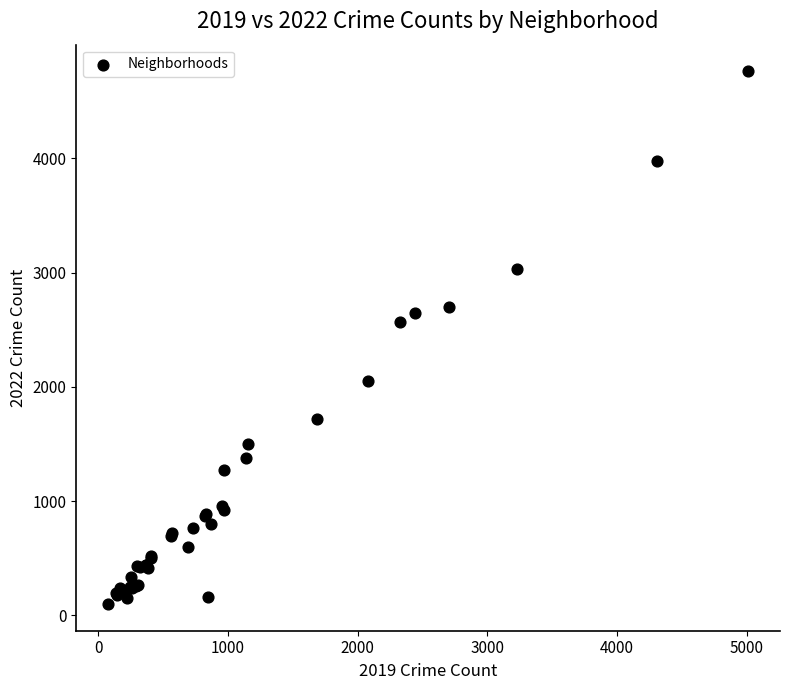

What Y value in the scatter plot is closest to 2430?

2566